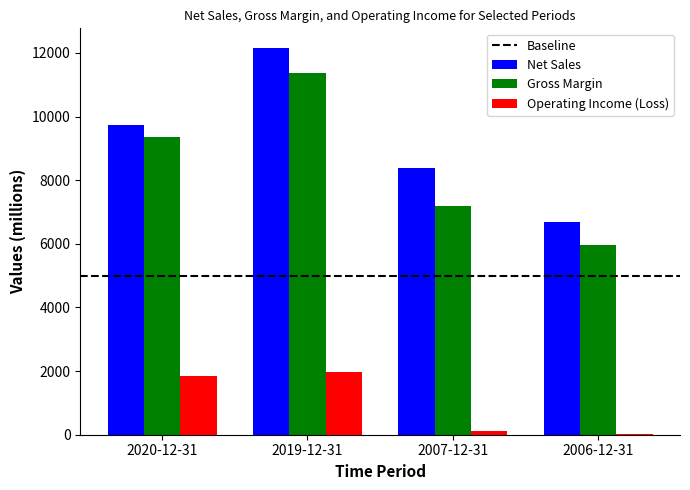

At which label is Gross Margin closest to 8665?

2020-12-31